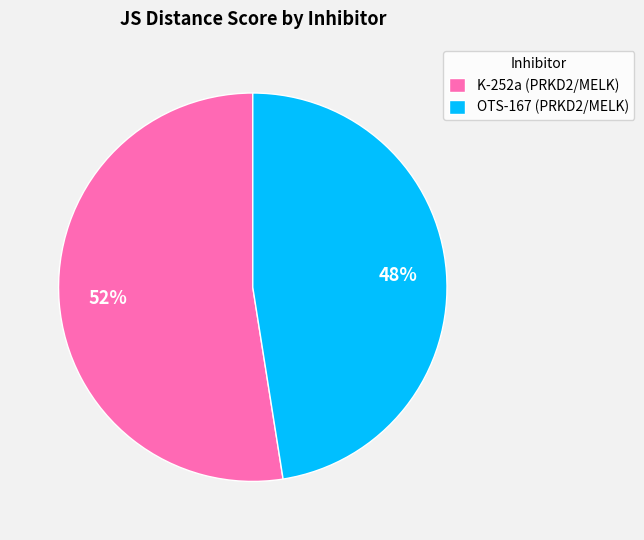

What percentage is the K-252a (PRKD2/MELK) slice, to the nearest percent?

52%